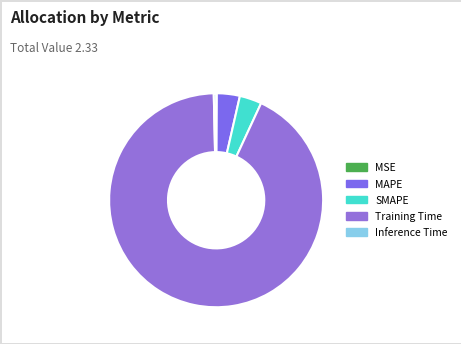

Is the sum of SMAPE and Training Time greater than half?

Yes